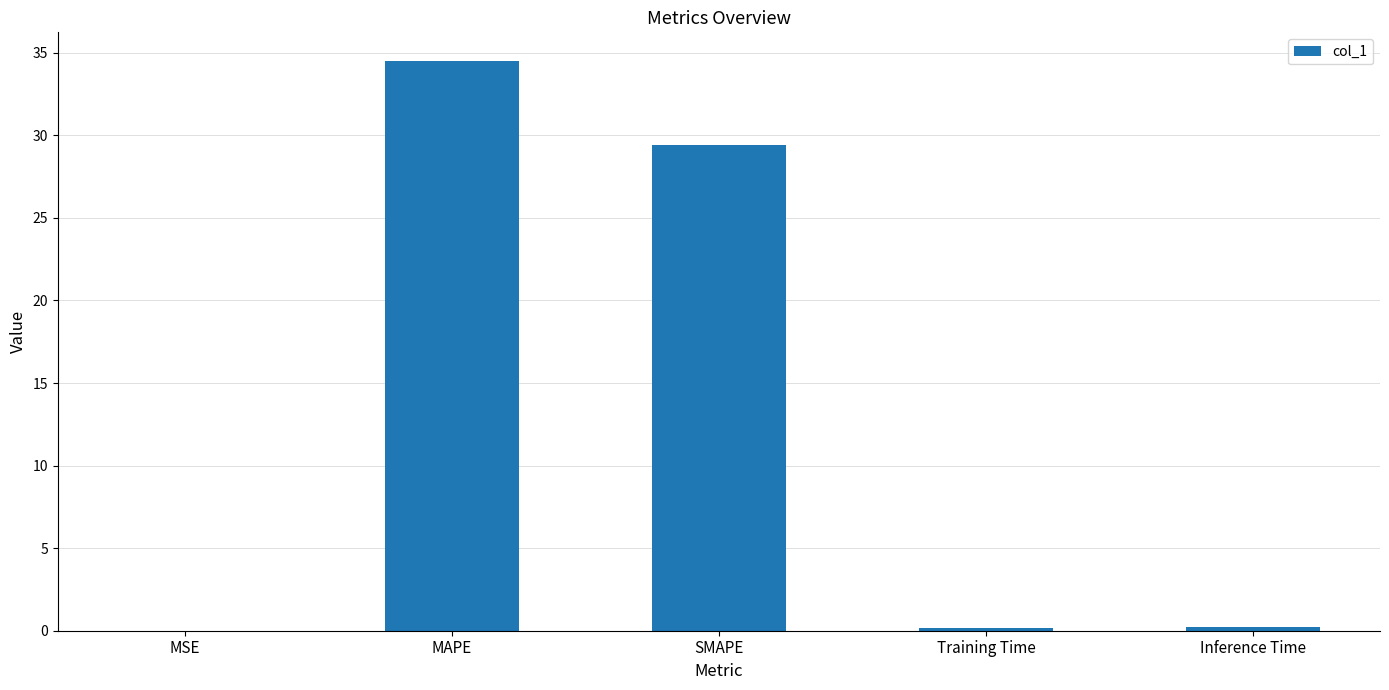

What is the change in value from MAPE to SMAPE?

-5.1